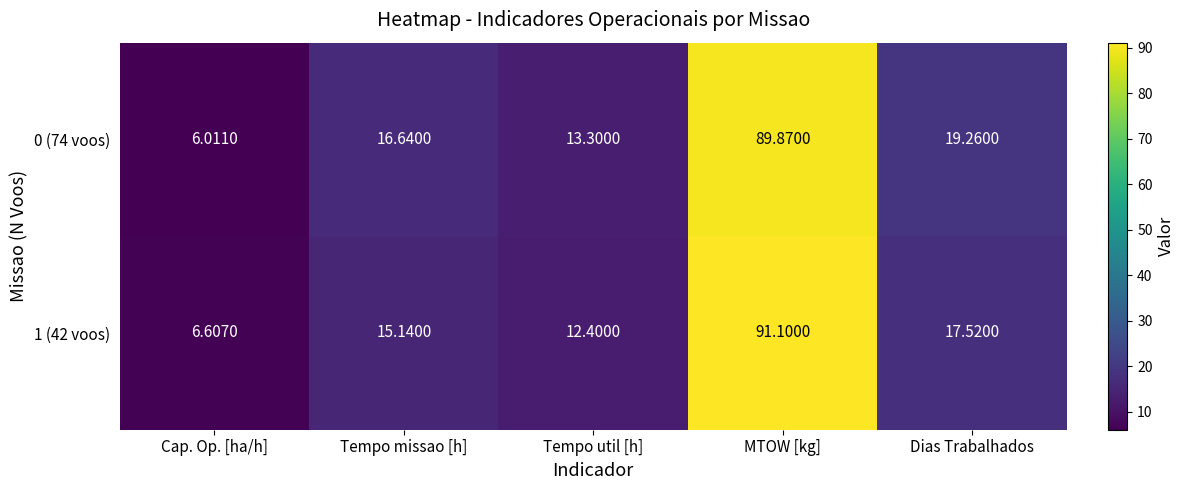

Which category has the lowest value in the 0 (74 voos) series?

Cap. Op. [ha/h]